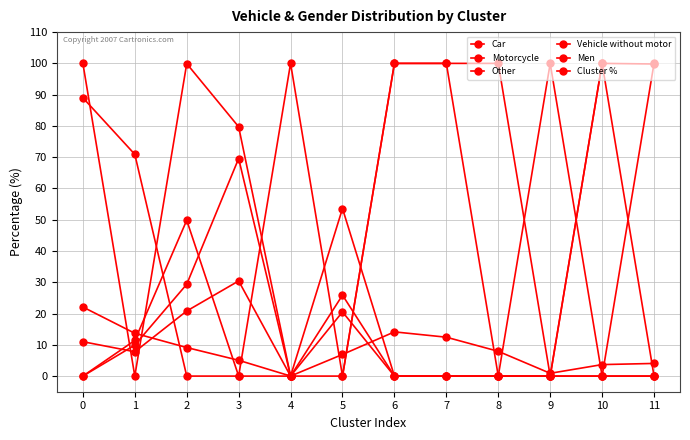

At how many categories does at least one series exceed 51?

12